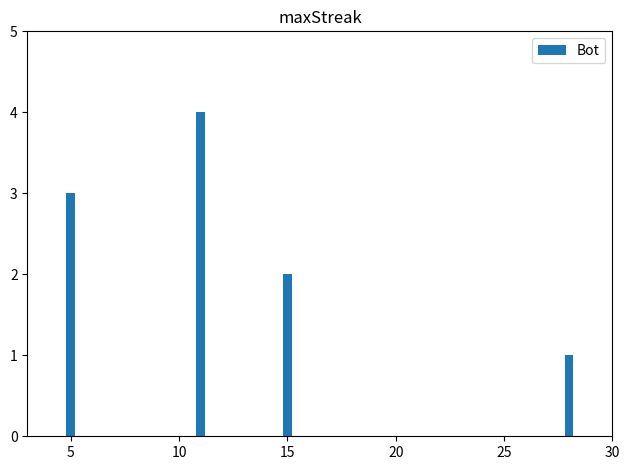

How many data points are above 2?

2